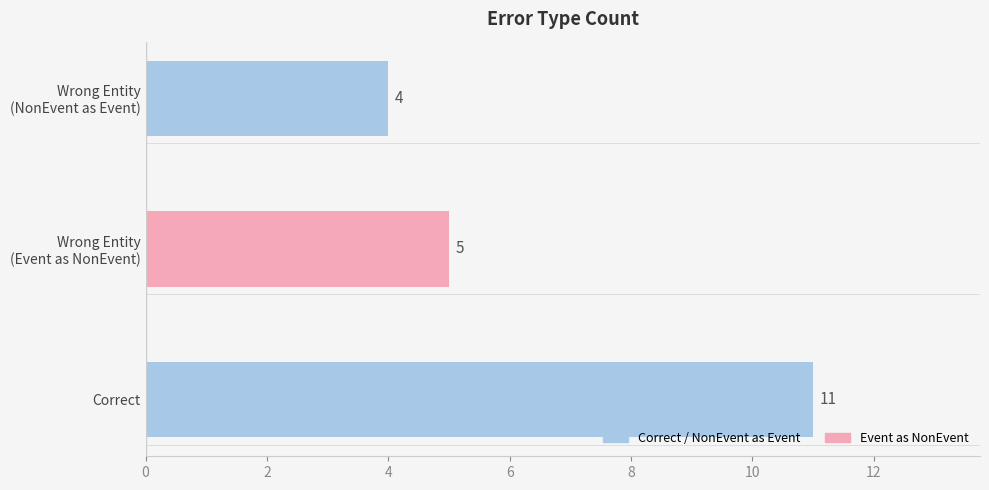

List the labels in order of value, largest first.

Correct, Wrong Entity
(Event as NonEvent), Wrong Entity
(NonEvent as Event)